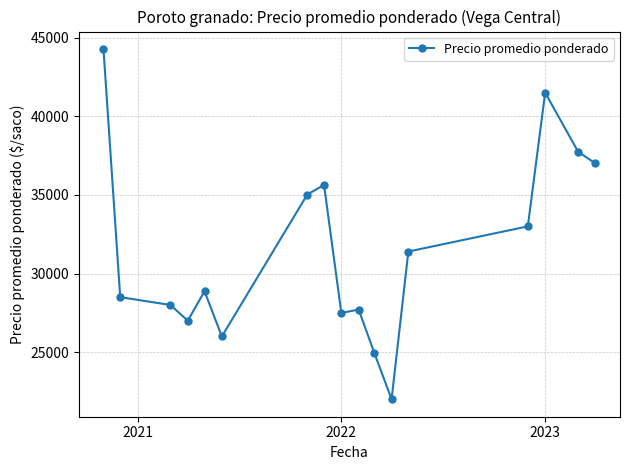

What is the value of the 9th point from the left?

27494.0